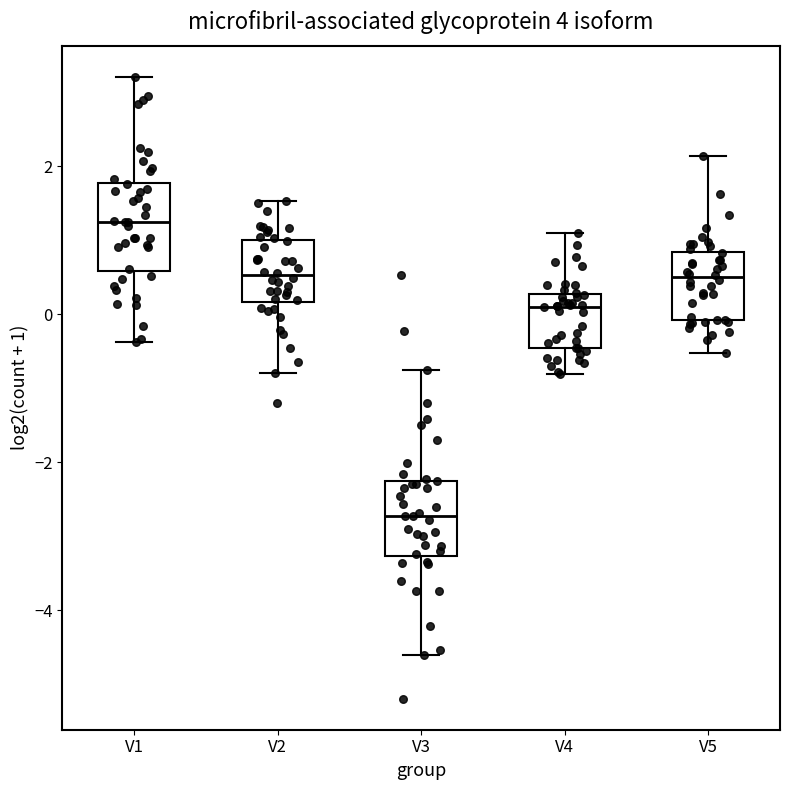

Reading left to right, read every box against the y-axis: the position of its median line, the range the box covers, and the ends of its whiskers. The values are not printed on the chart, so give them approximately, as read against the axis.

V1: median 1.2, box 0.6 to 1.8, whiskers -0.4 to 3.2
V2: median 0.6, box 0.2 to 1.0, whiskers -0.8 to 1.6
V3: median -2.8, box -3.2 to -2.2, whiskers -4.6 to -0.8
V4: median 0.2 (just below the box's upper edge), box -0.4 to 0.2, whiskers -0.8 to 1.0
V5: median 0.4, box 0.0 to 0.8, whiskers -0.6 to 2.2